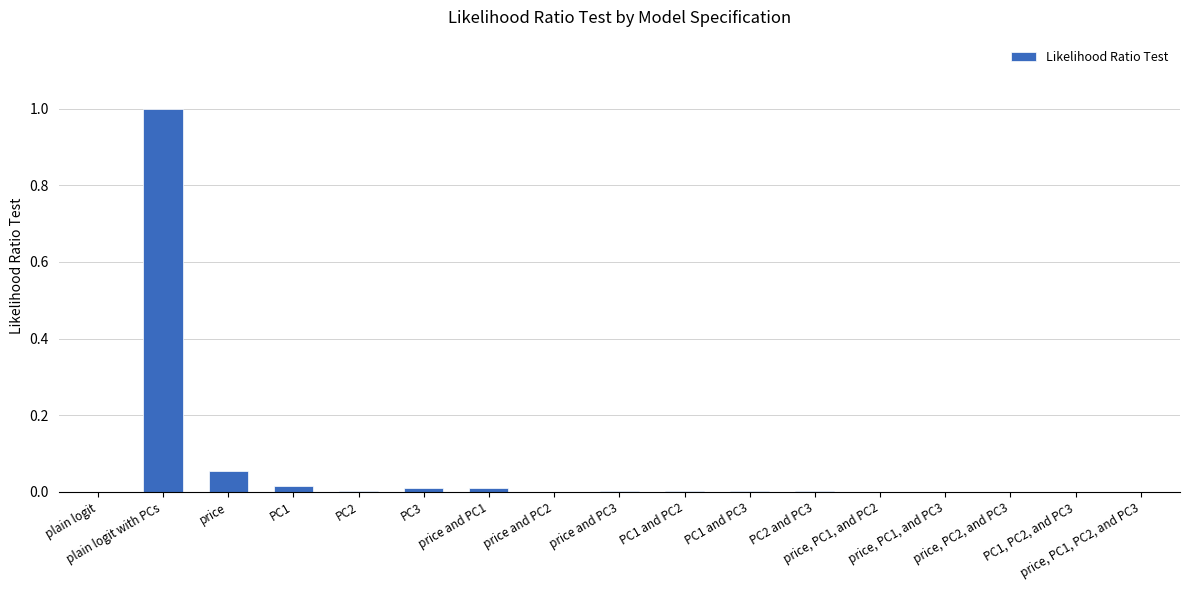

What is the maximum value shown in the chart?

1.0